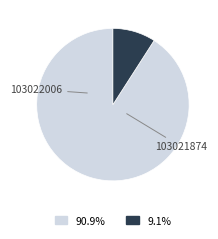

What is the smallest slice in the pie chart?

103021874